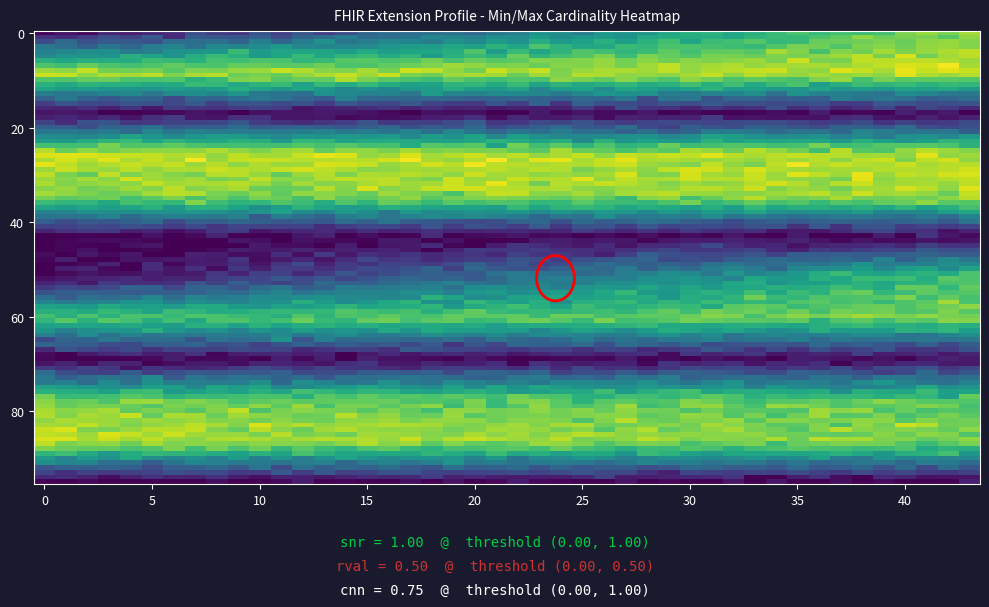

At which category is the sum across all series the highest?

1